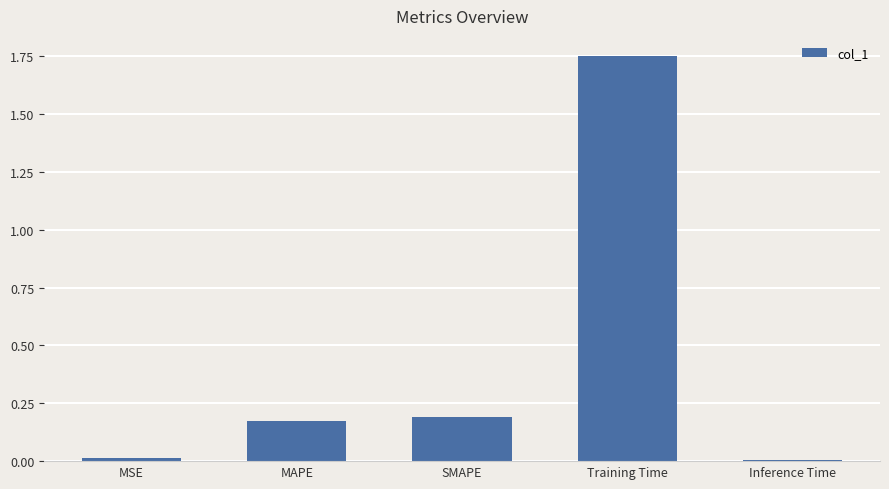

Are the bars grouped side by side (vs. stacked)?

No